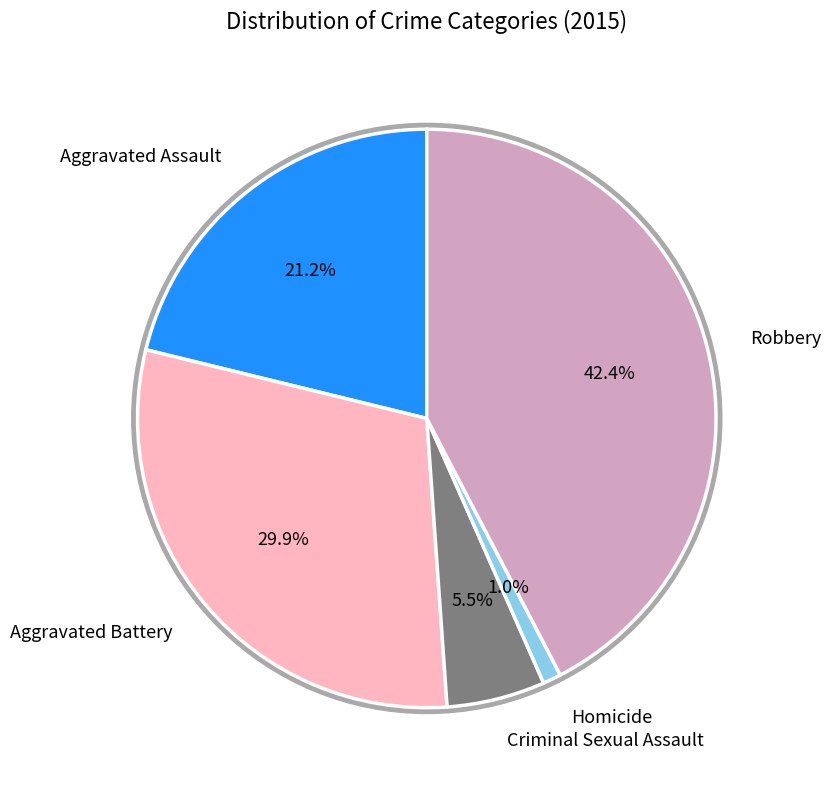

True or false: Robbery accounts for 42% of the total.

True